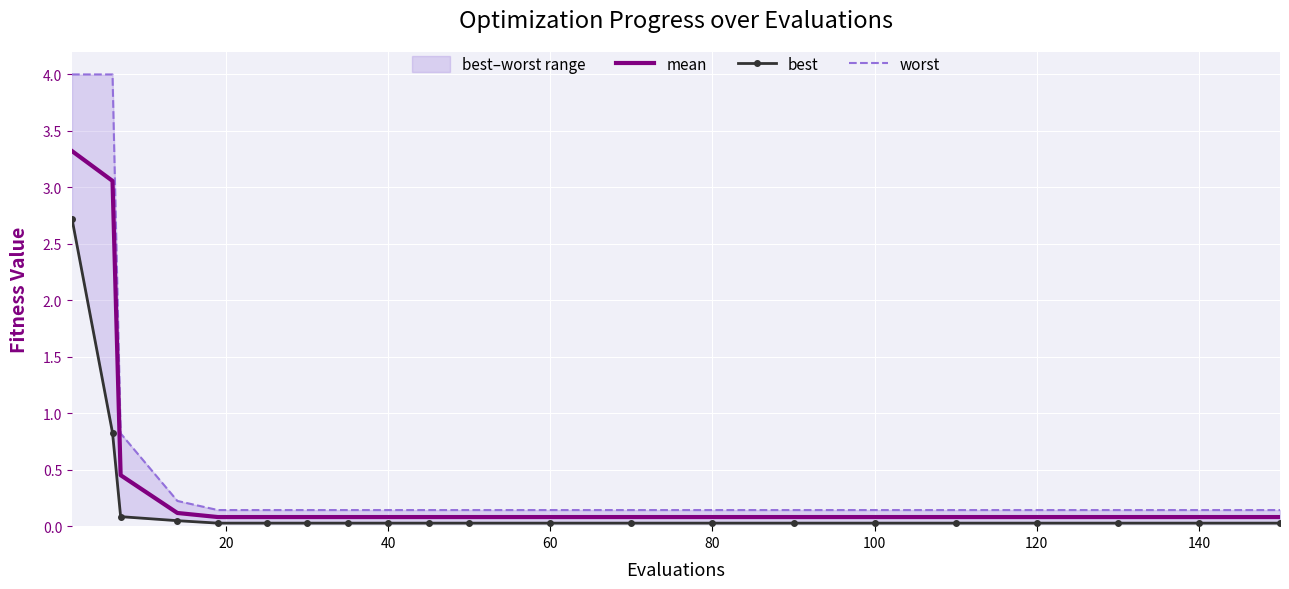

The value of mean at 120 is 0.1. True or false?

True